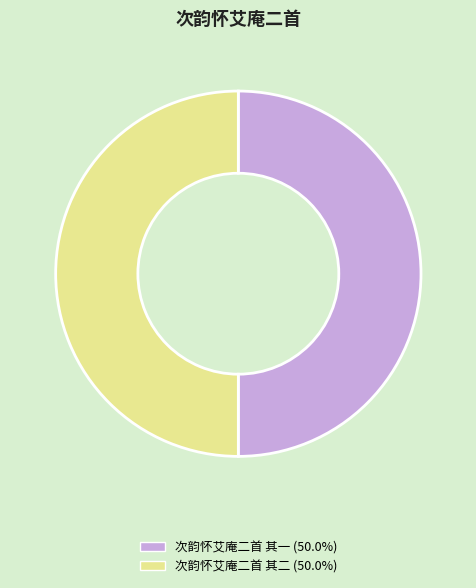

Approximately how many times larger is the value at 次韵怀艾庵二首 其一 compared to 次韵怀艾庵二首 其二?

1.0